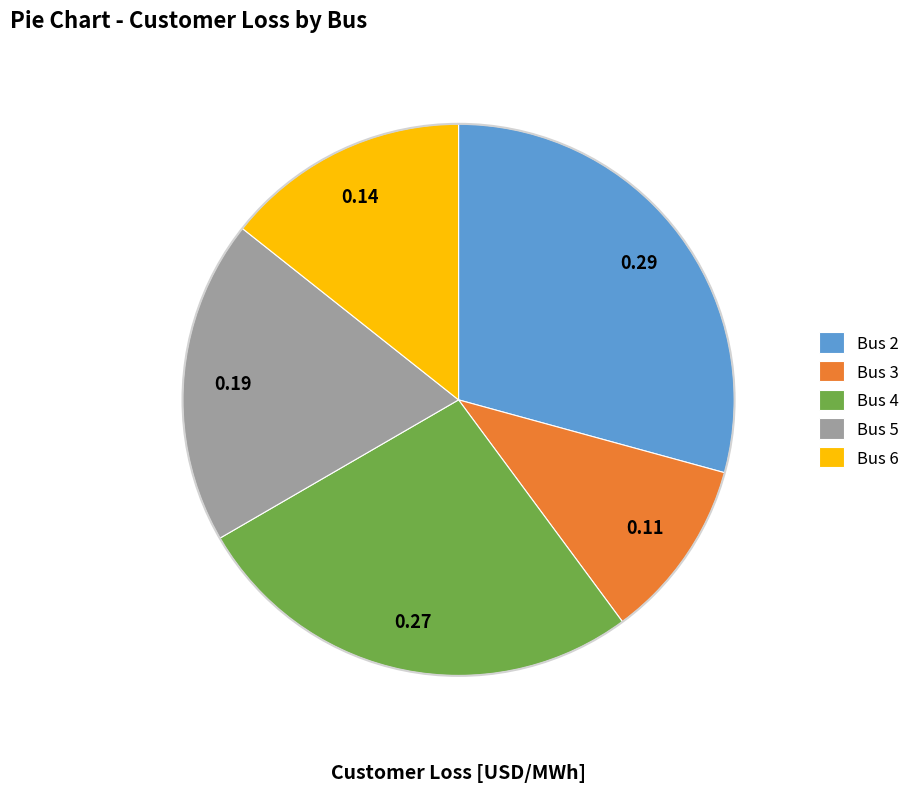

Does Bus 3 account for over 50% of the chart?

No